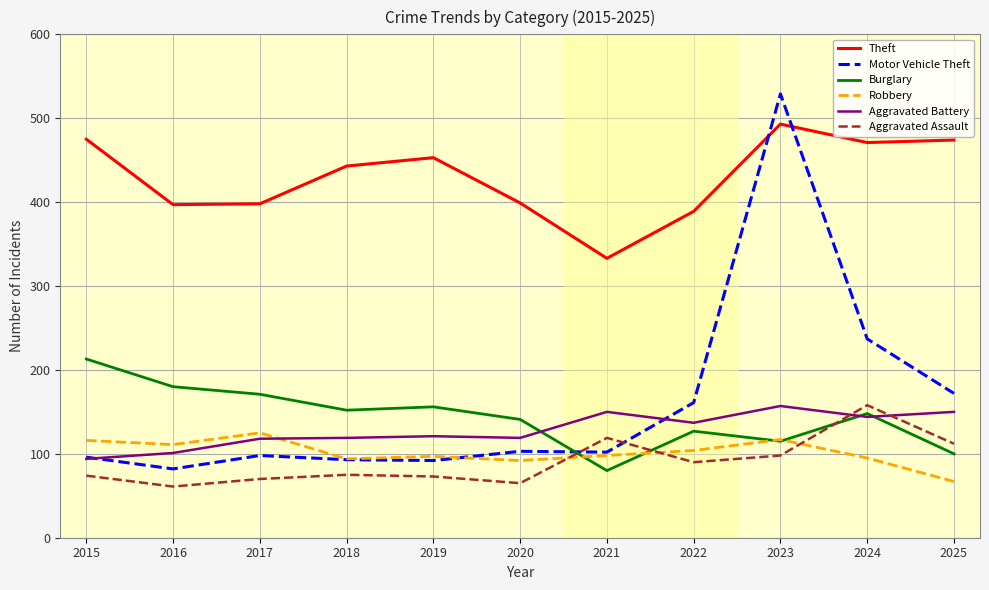

What is the approximate value of Aggravated Battery at 2024?

144